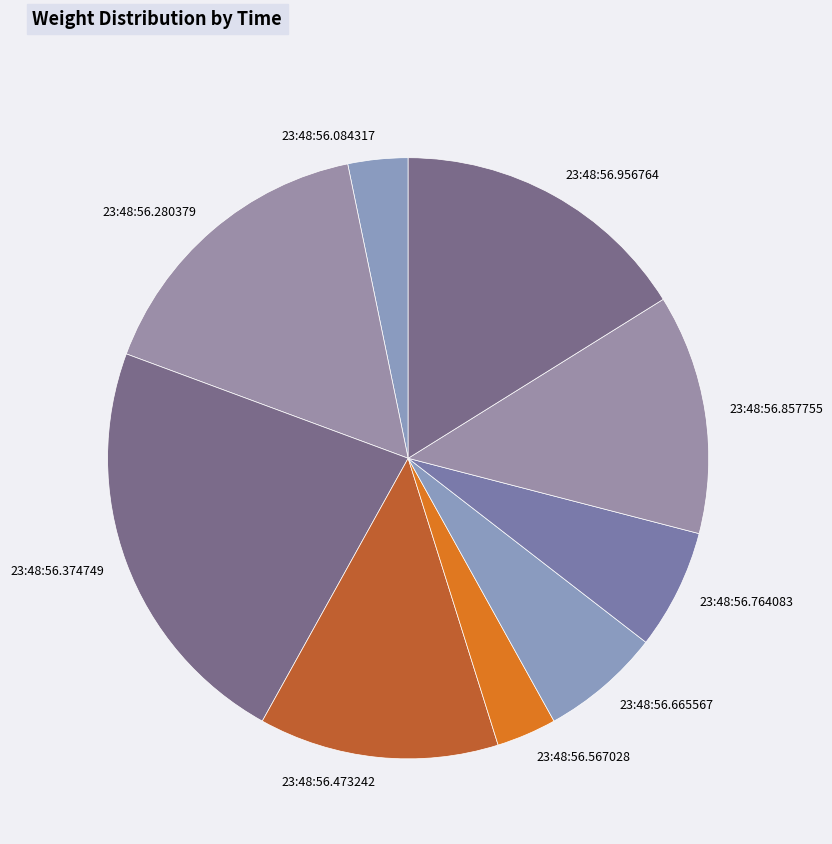

Which has a higher value, 23:48:56.764083 or 23:48:56.280379?

23:48:56.280379